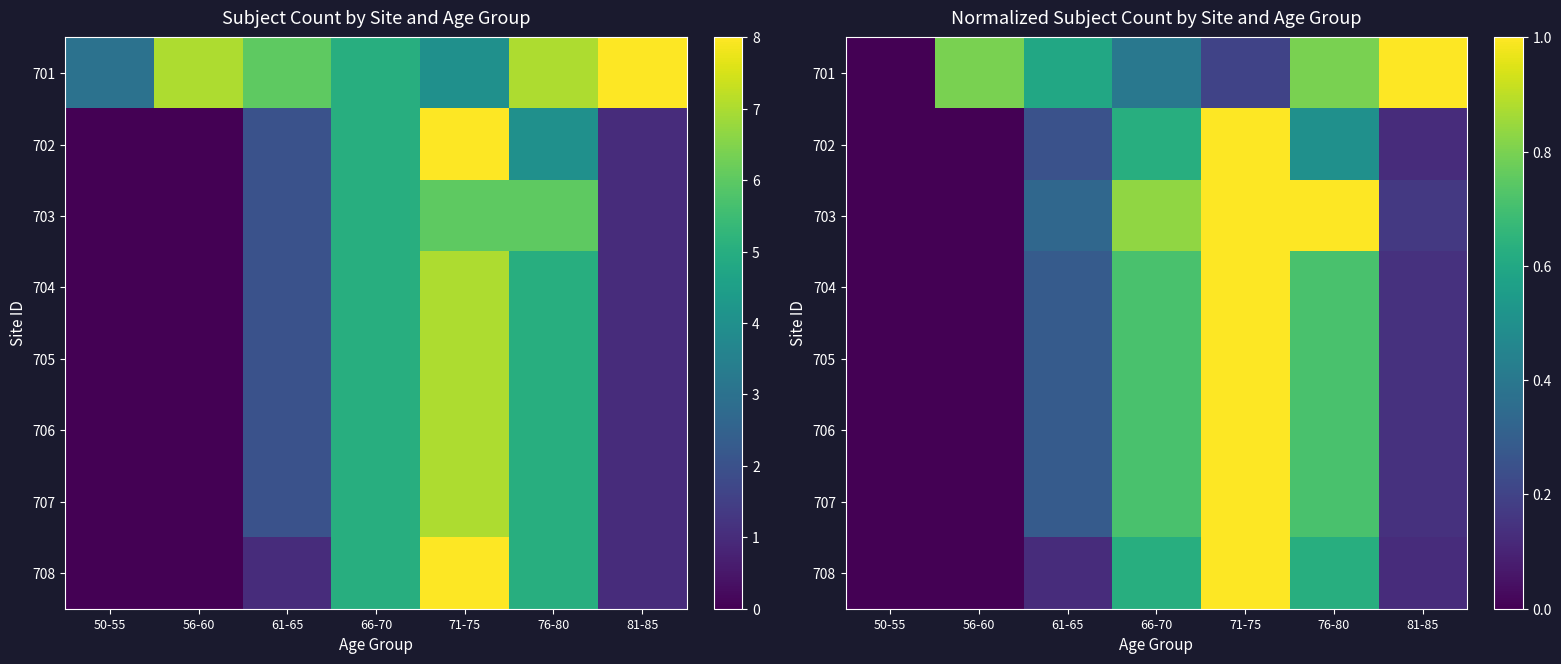

Which series has the largest total across all categories?

701